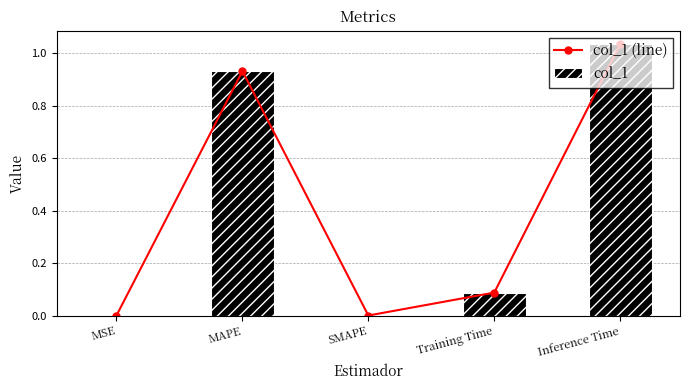

Where is col_1 (line) nearest to the value 0?

SMAPE